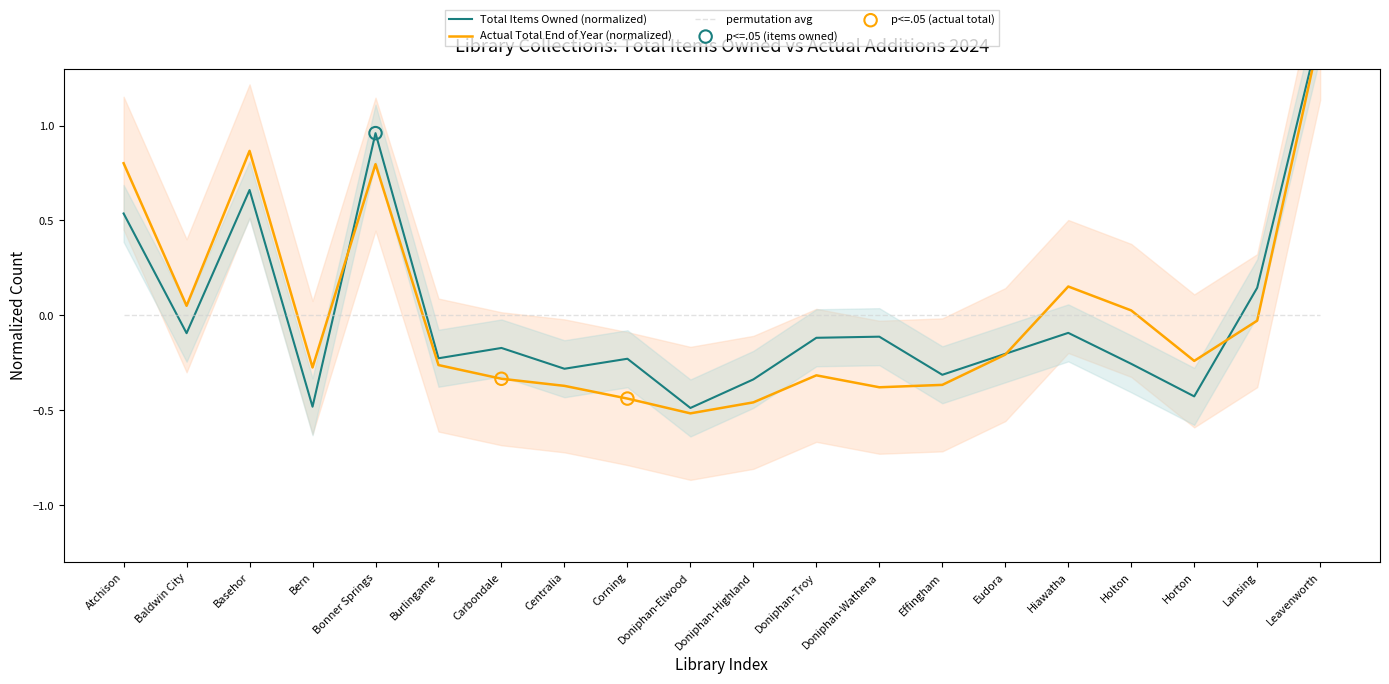

What is the total value across all series at Centralia?

-0.7